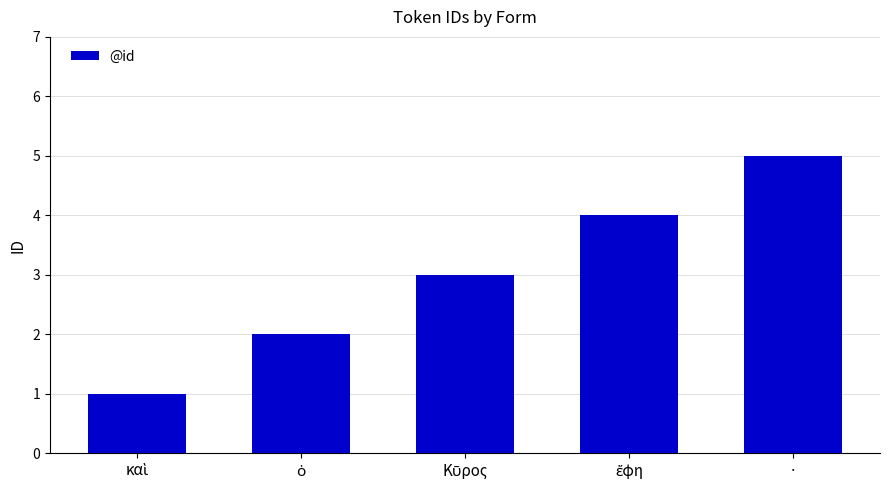

At which category does the chart reach its peak across all series?

·